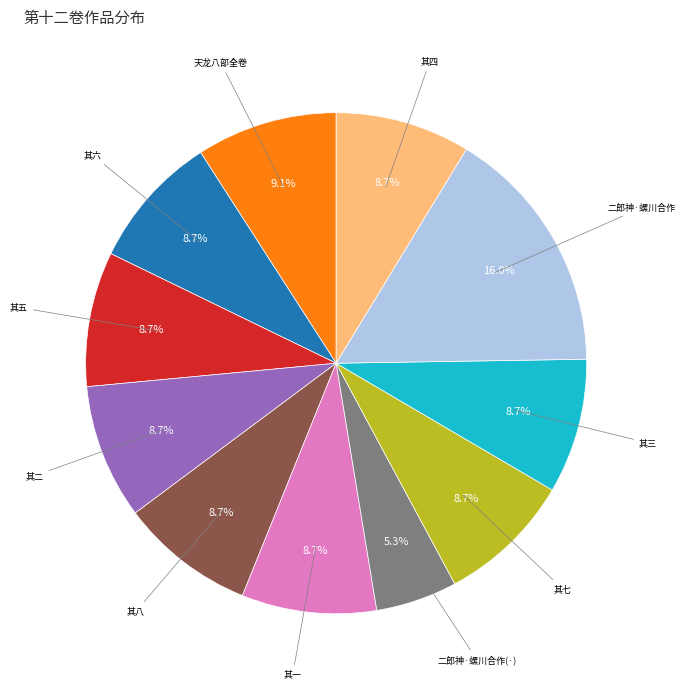

Is there any slice that represents more than half of the pie?

No